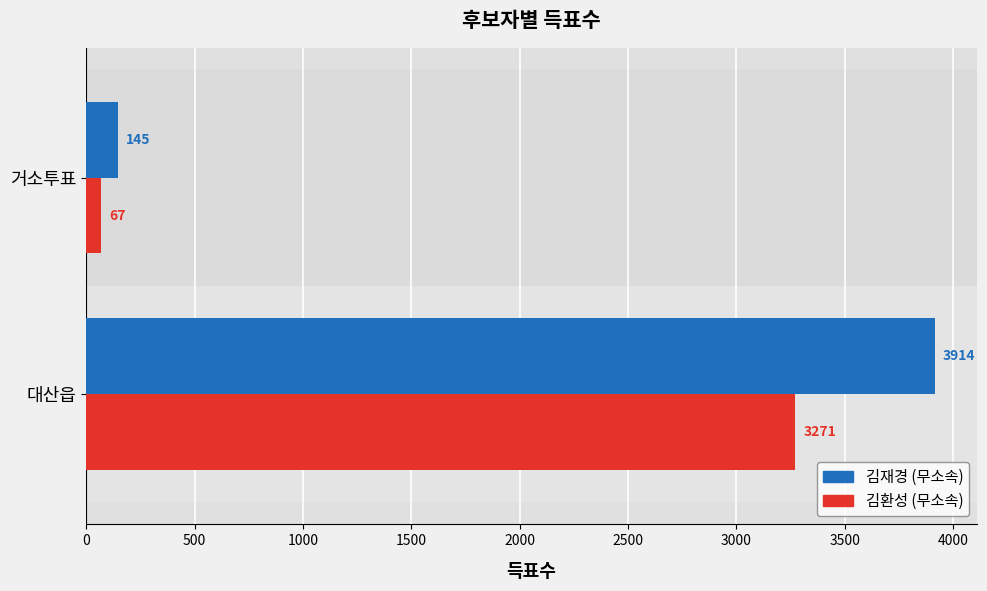

At which label does 김환성 (무소속) reach its peak?

대산읍